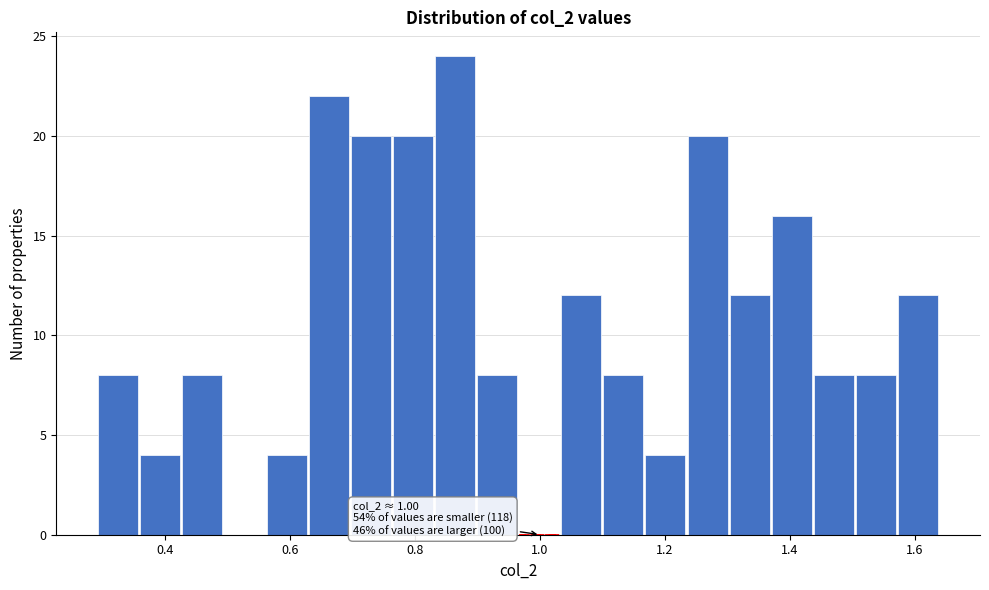

Around what value on the x-axis is the tallest bar? Give the approximate position of its centre, as read against the axis.

0.86